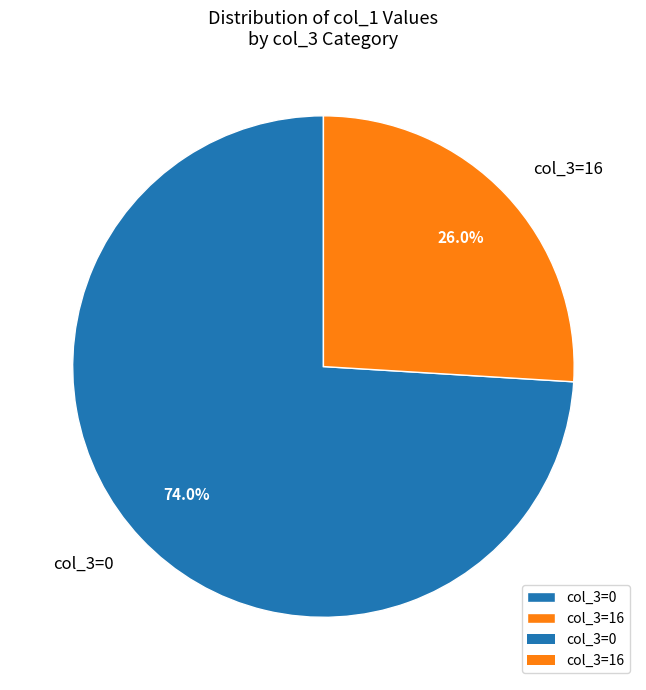

Which category has the smallest portion of the pie?

col_3=16